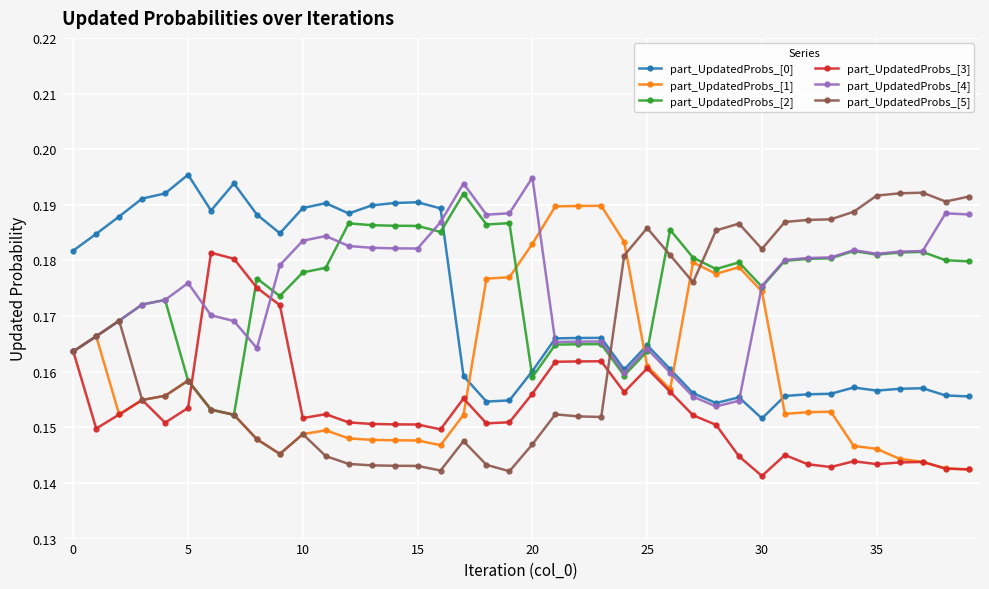

How many part_UpdatedProbs_[4] values are between 0 and 1?

40